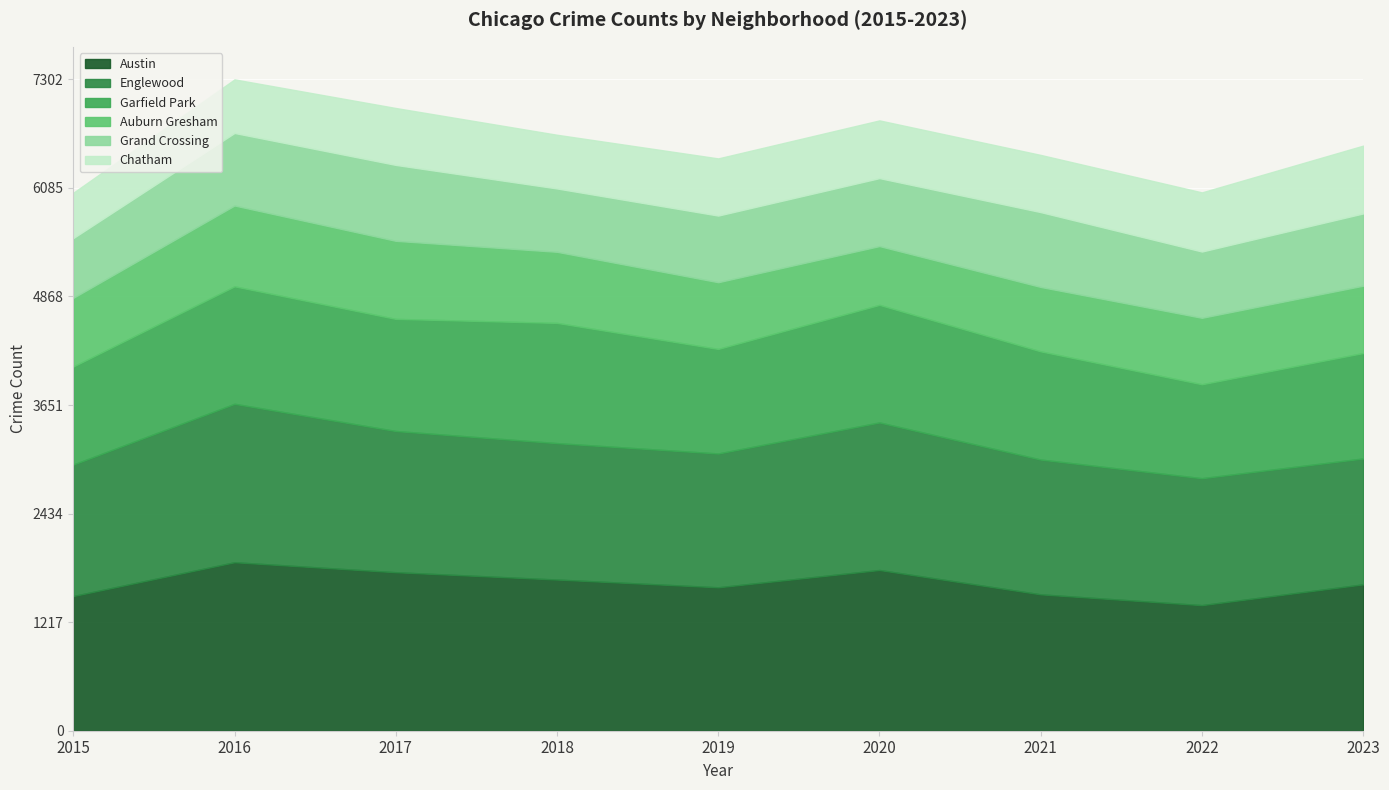

At which label is Auburn Gresham closest to 782?

2015